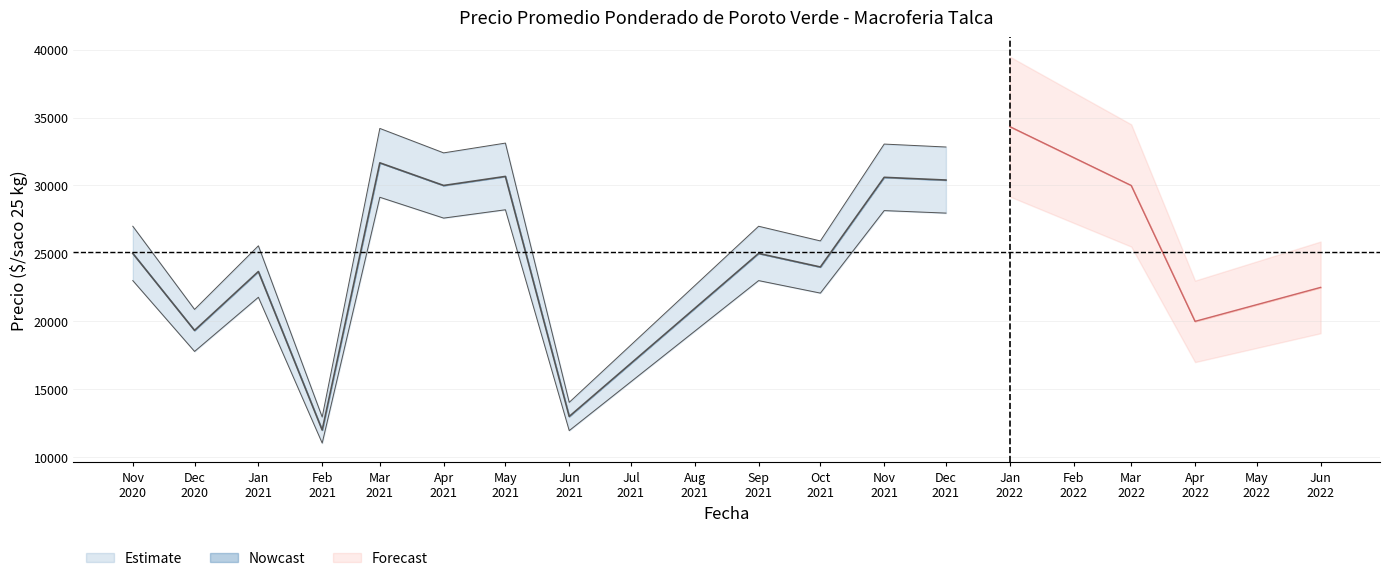

True or false: Precio $/Kg and Precio maximo intersect in this chart.

False